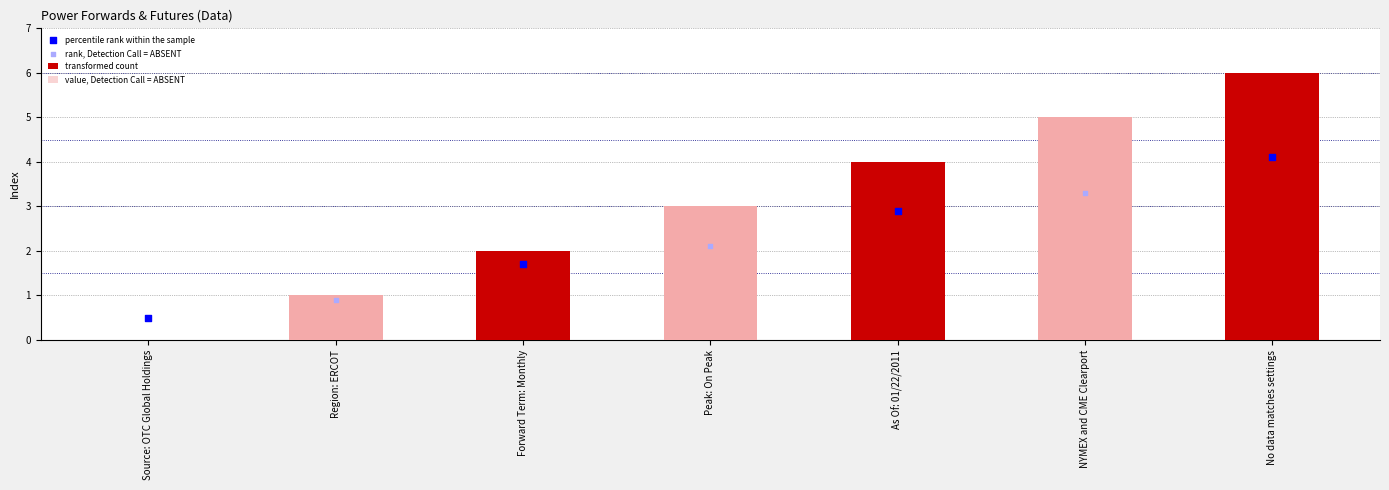

Between As Of: 01/22/2011 and Forward Term: Monthly, which is larger?

As Of: 01/22/2011